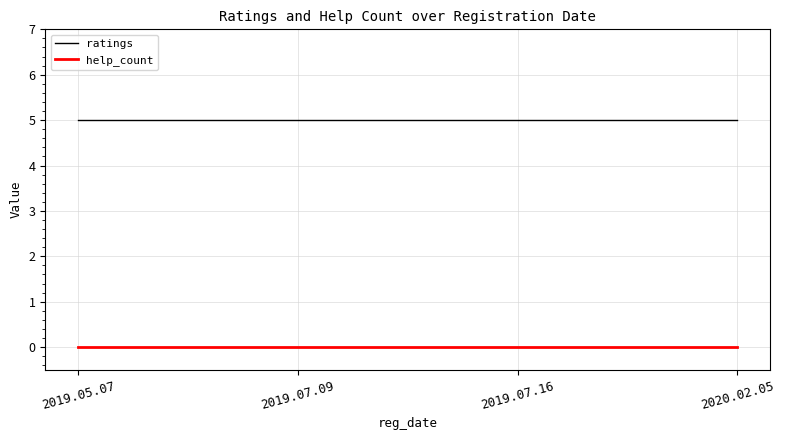

Which series has the largest total across all categories?

ratings